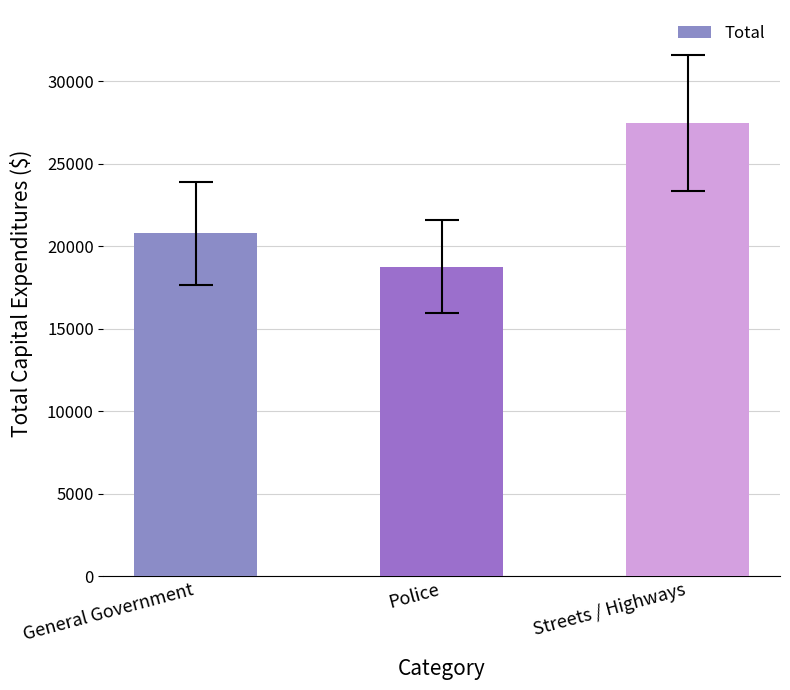

Reading left to right, list all the values displayed in this chart.

General Government=20814	Police=18762	Streets / Highways=27466